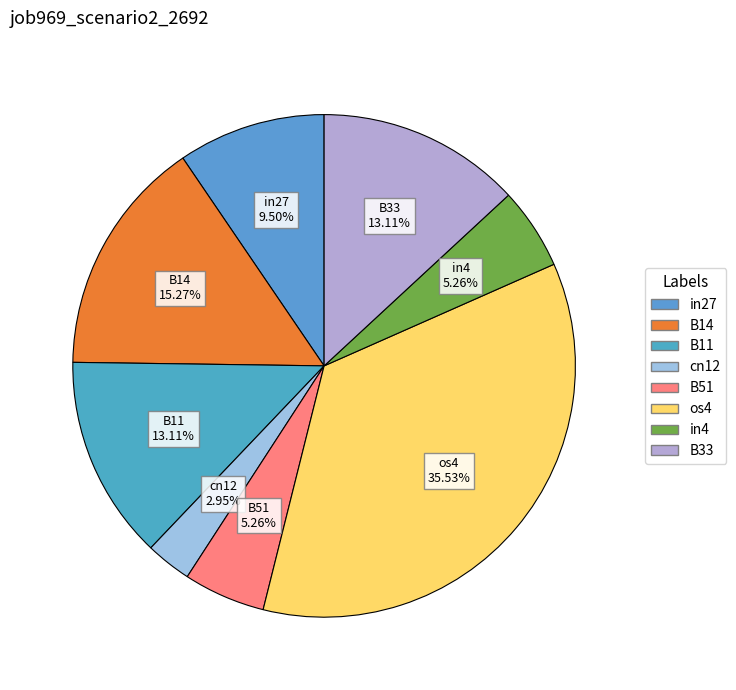

How many segments does this pie chart have?

8